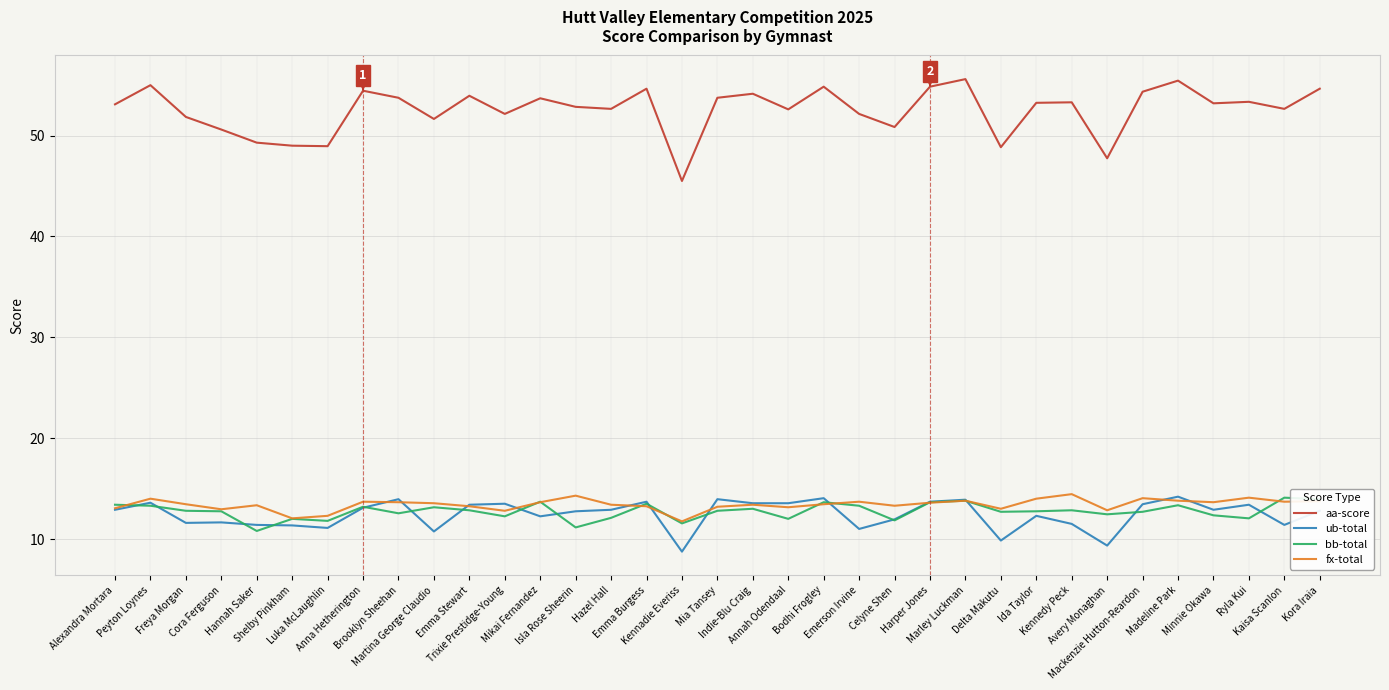

Which series has the largest total across all categories?

aa-score